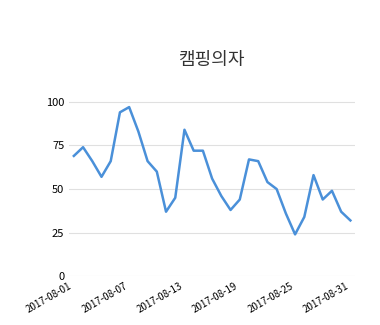

What is the maximum value shown in the chart?

97